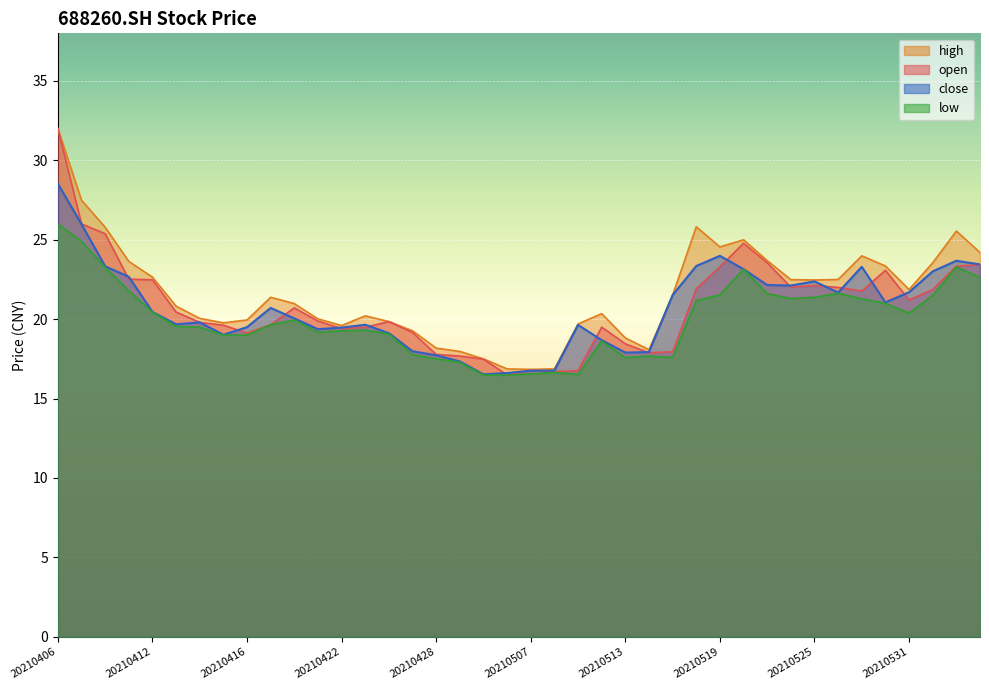

The value of low at 20210528 is 28.6. True or false?

False